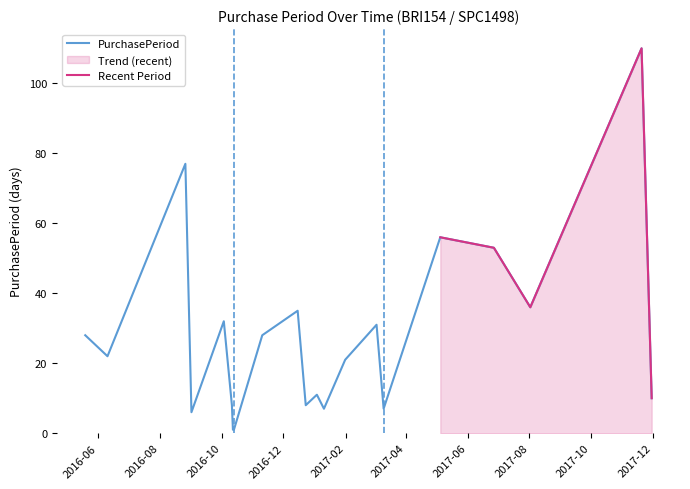

Which category has the highest value across all series?

2017-11-20